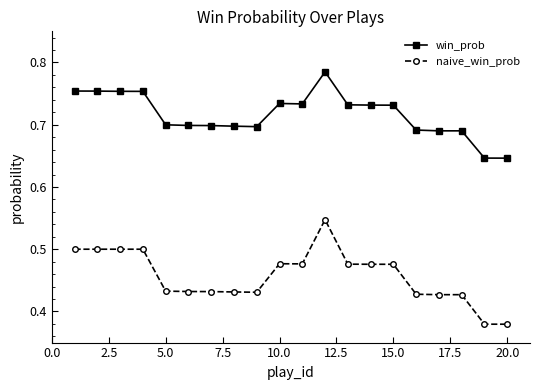

How many distinct data groups are displayed?

2